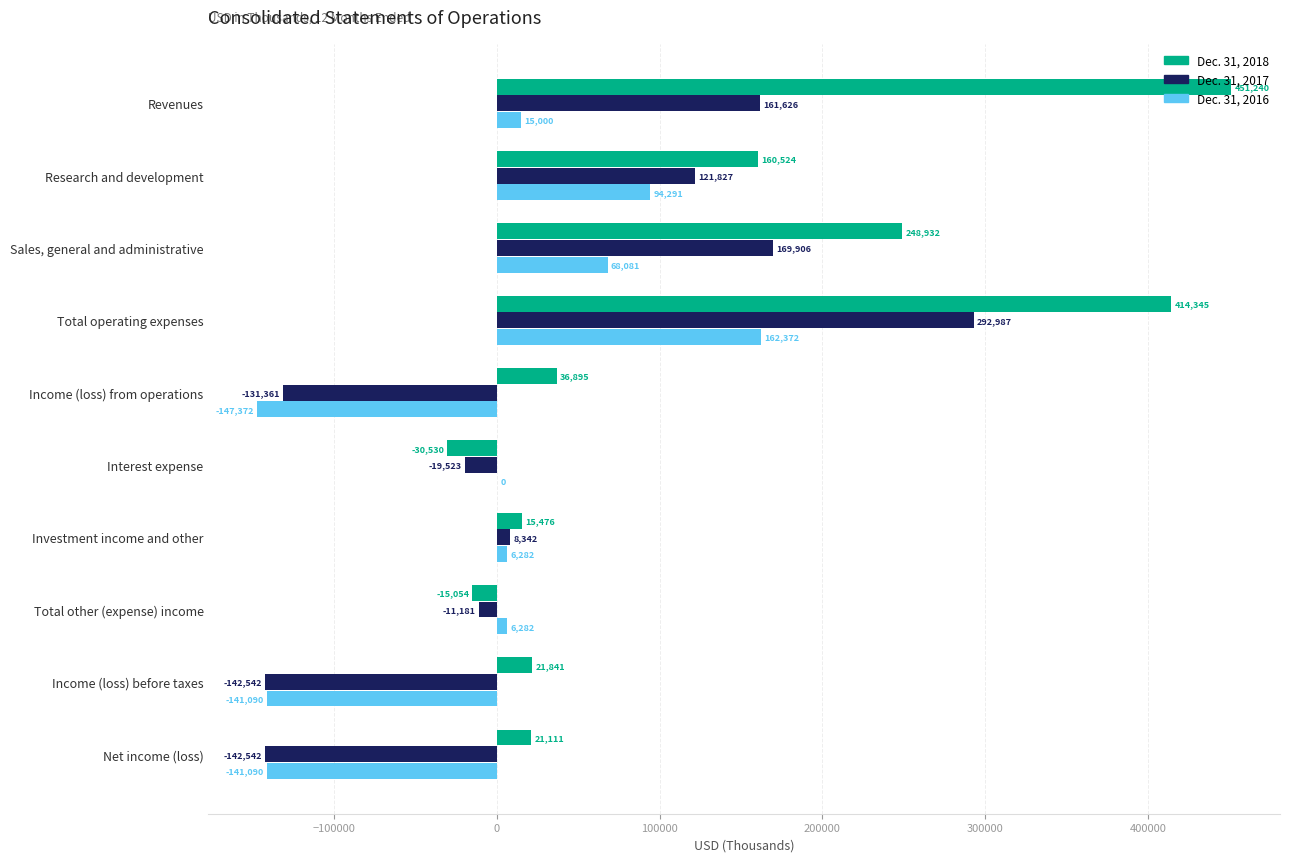

What is the sum of the Dec. 31, 2017 values at Interest expense and Total operating expenses?

273464